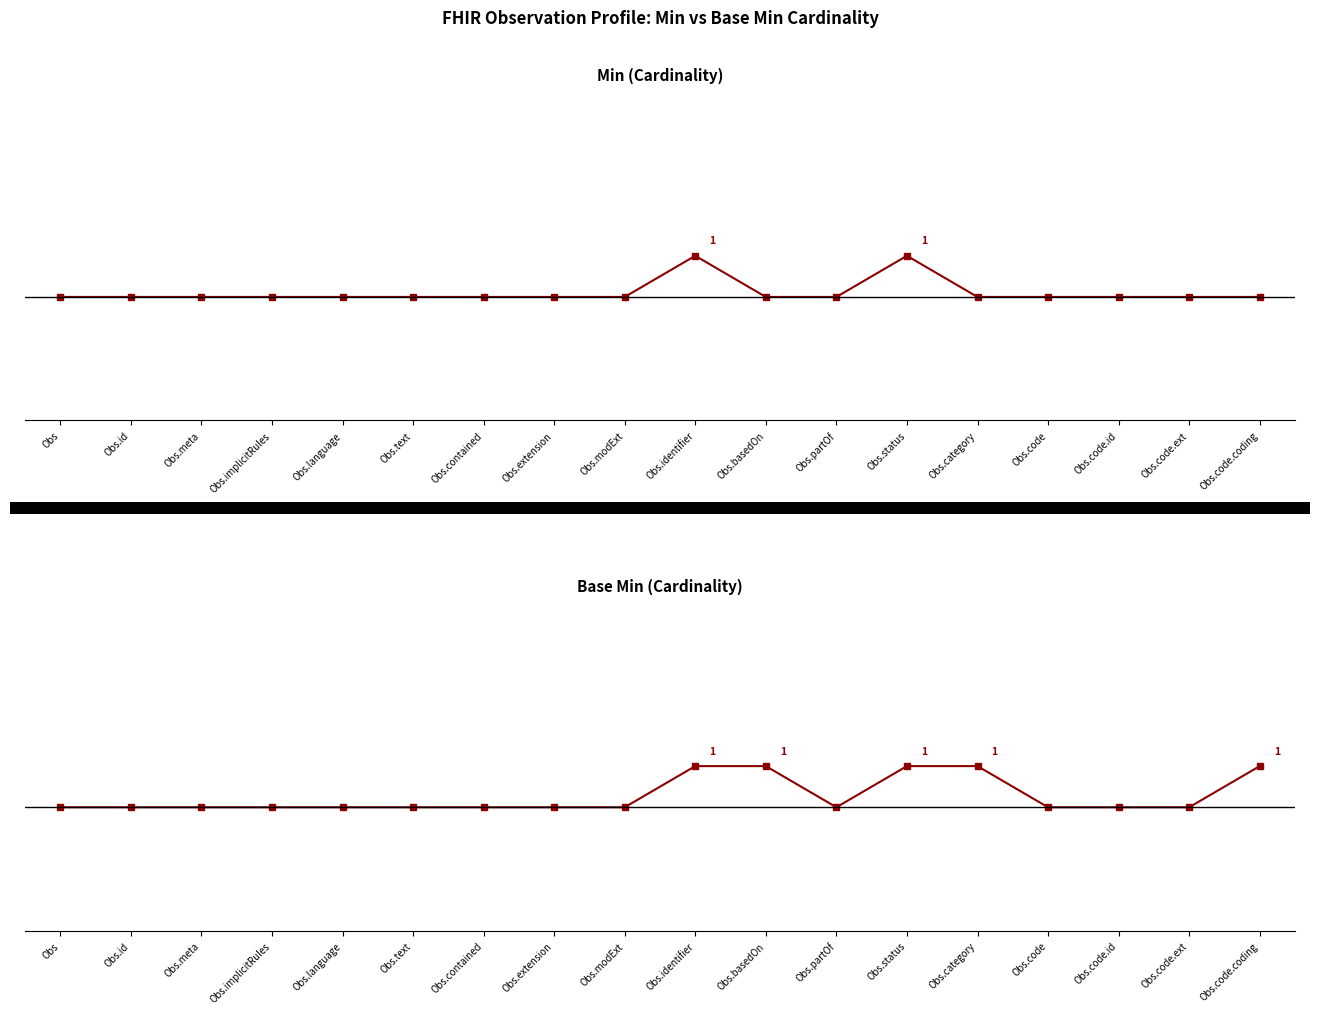

Reading left to right, list all the values displayed in this chart.

Min: 0	0	0	0	0	0	0	0	0	1	0	0	1	0	0	0	0	0
Base Min: 0	0	0	0	0	0	0	0	0	1	1	0	1	1	0	0	0	1